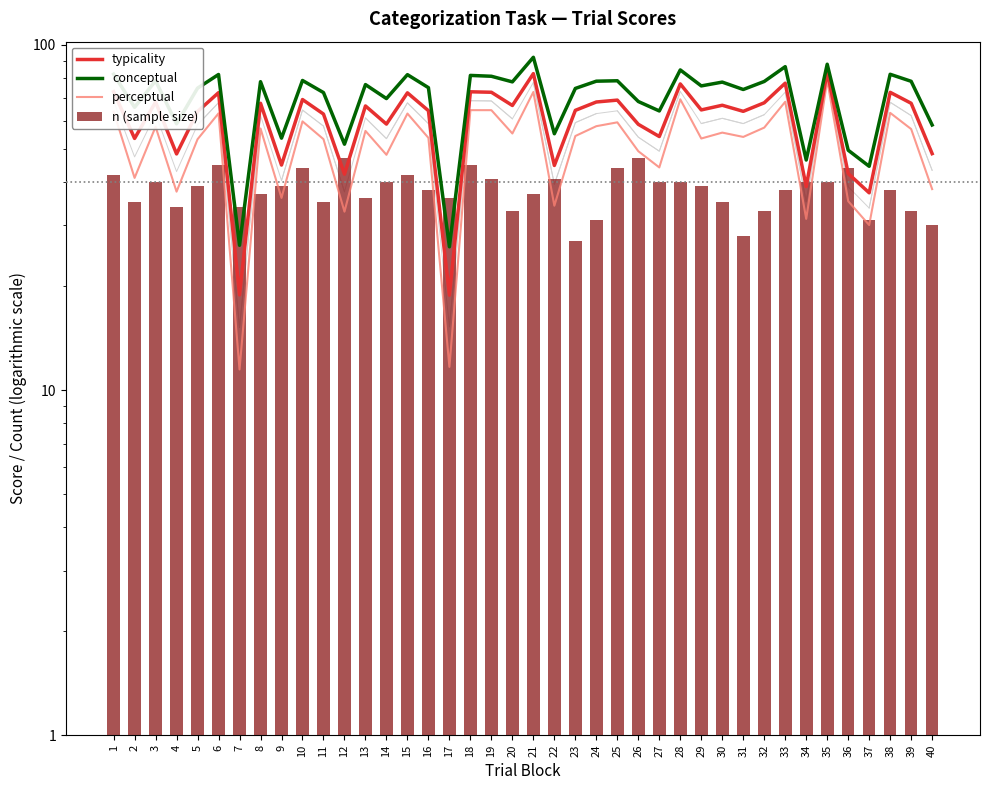

What is the highest value of the perceptual series?

79.0